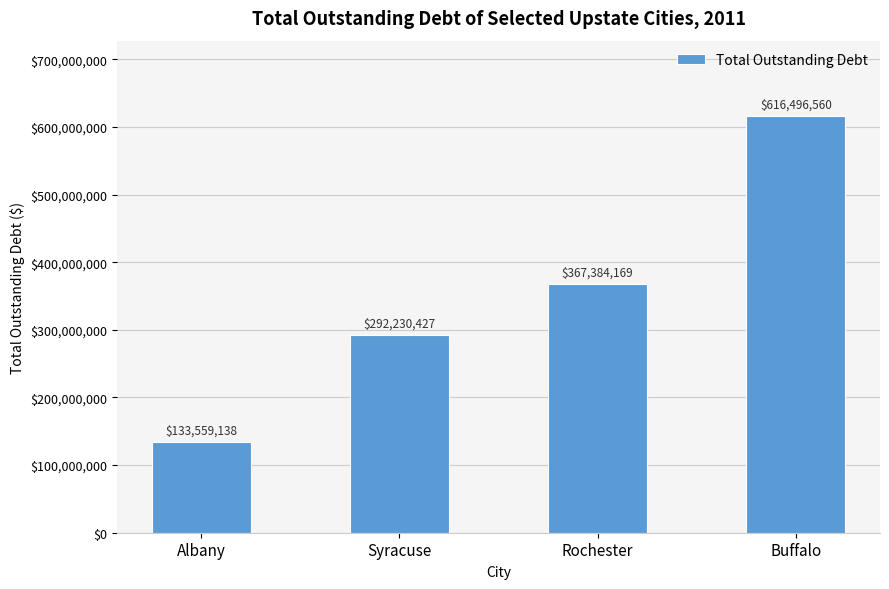

Does the chart contain stacked bars?

No